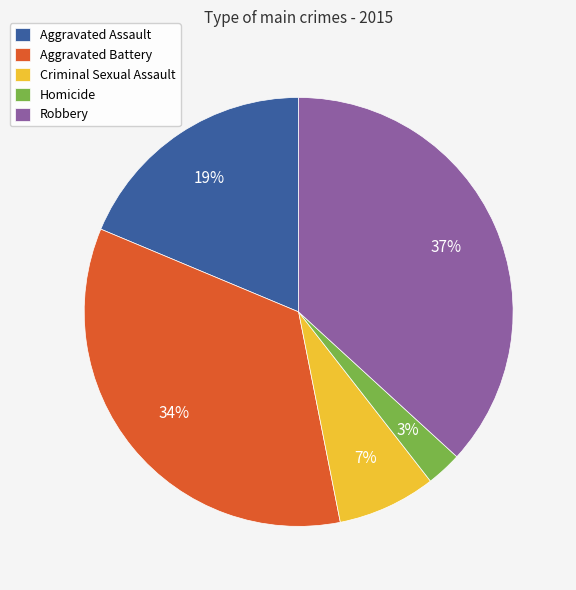

The Aggravated Assault slice represents 19% of the pie. True or false?

True